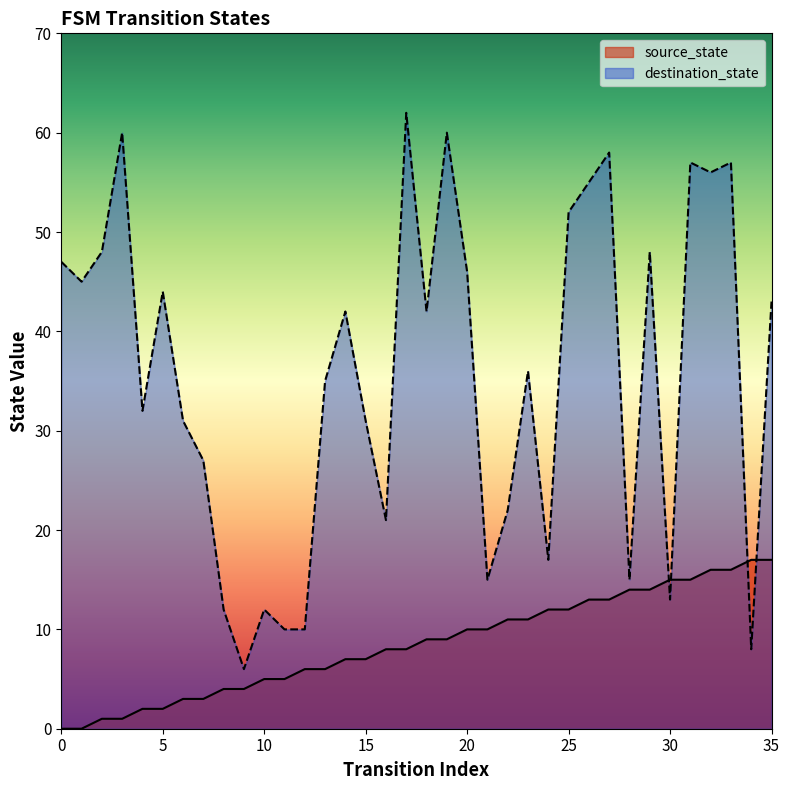

Which series changed the most between 3 and 27?

source_state